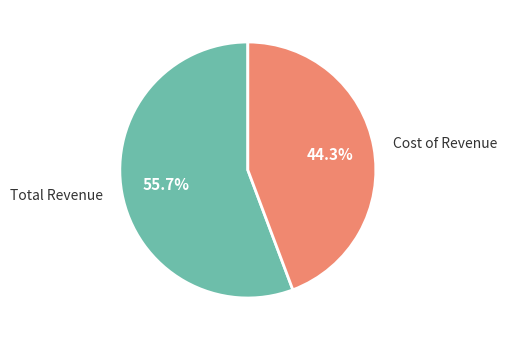

Which slice is the smallest?

Cost of Revenue